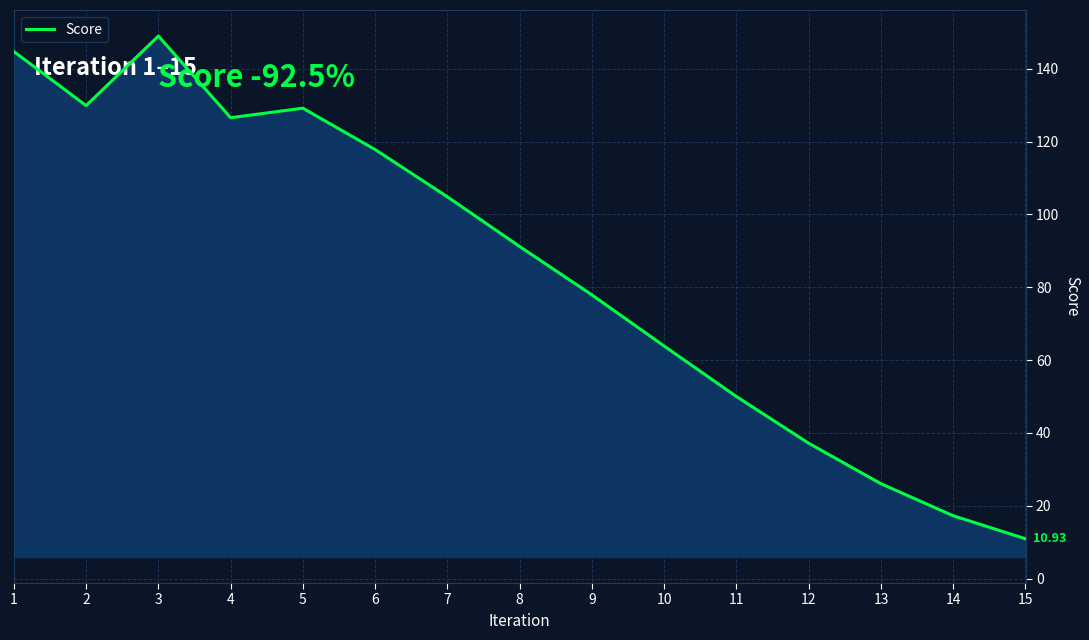

What is the change in value from 3 to 13?

-122.9